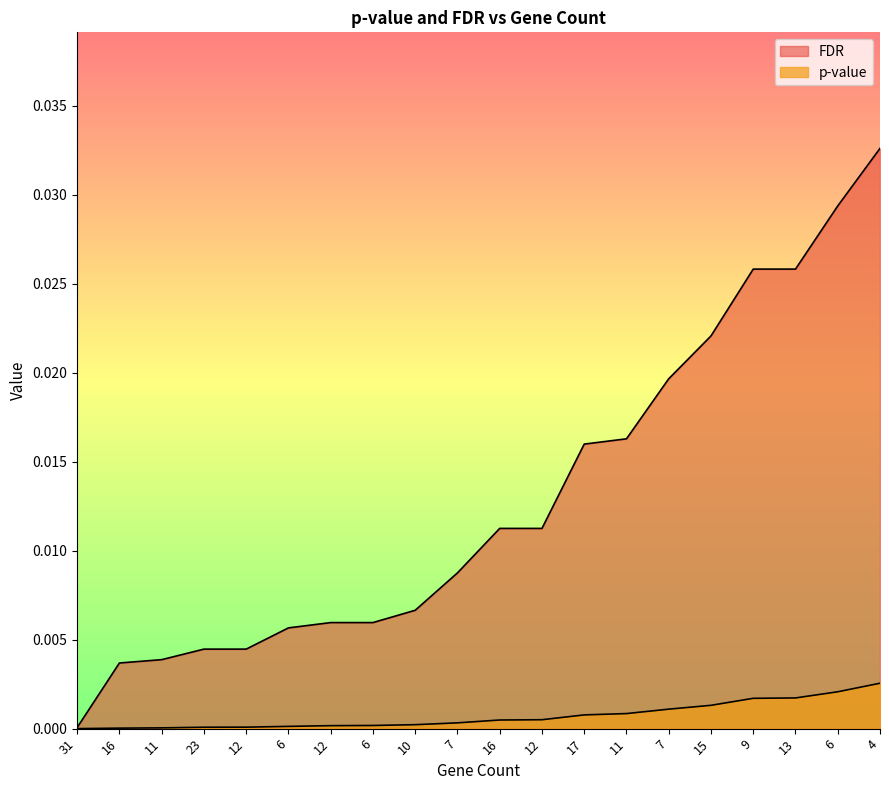

Which has a higher value, 10 or 6?

6